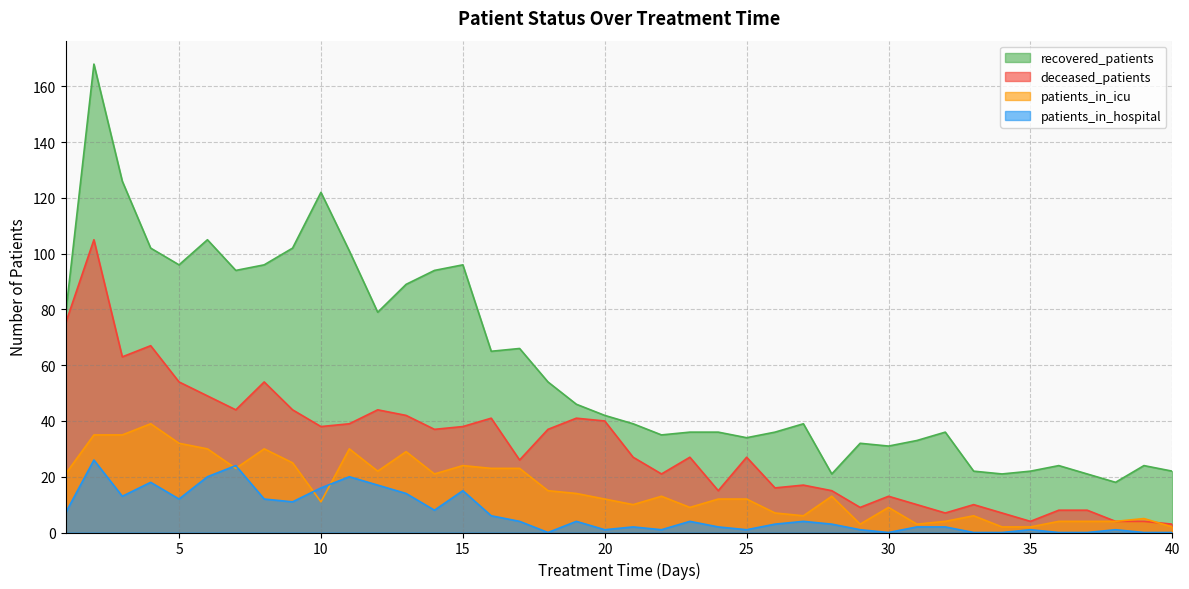

How many values in the patients_in_hospital series exceed 4?

16